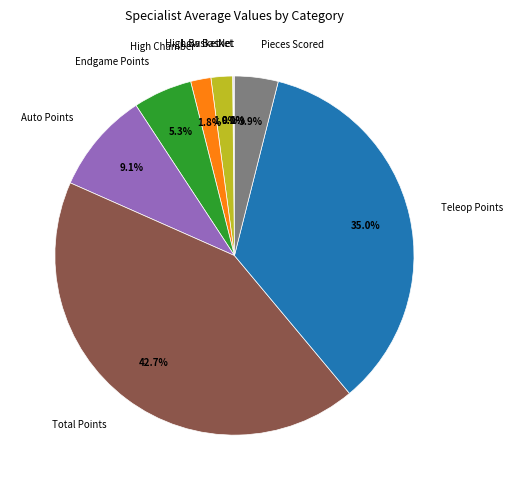

To the nearest percent, what is the combined percentage of Auto Points and Pieces Scored?

13%